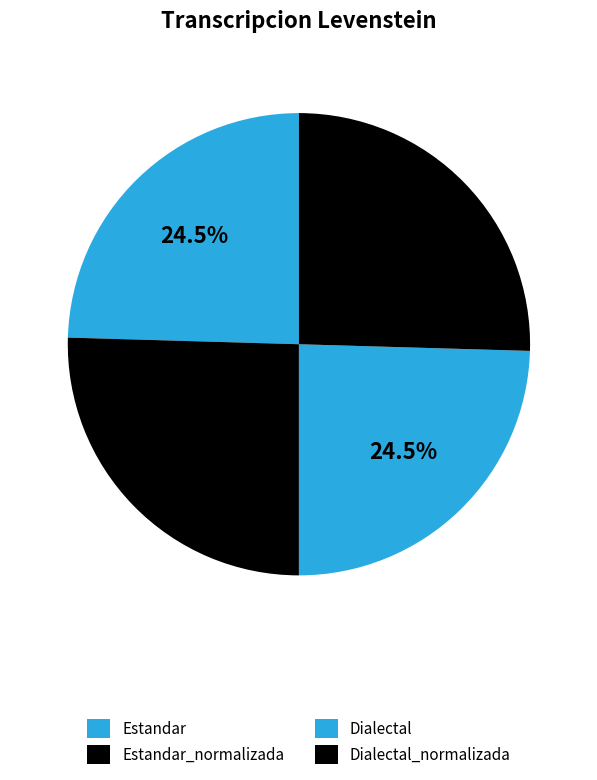

To the nearest percent, what is the difference between the largest and smallest slice percentages?

1%